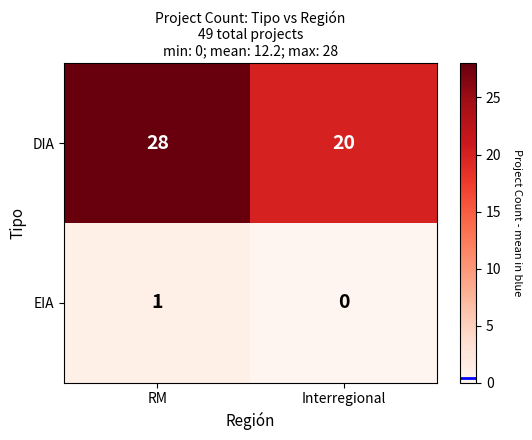

At which label is EIA closest to 0?

Interregional